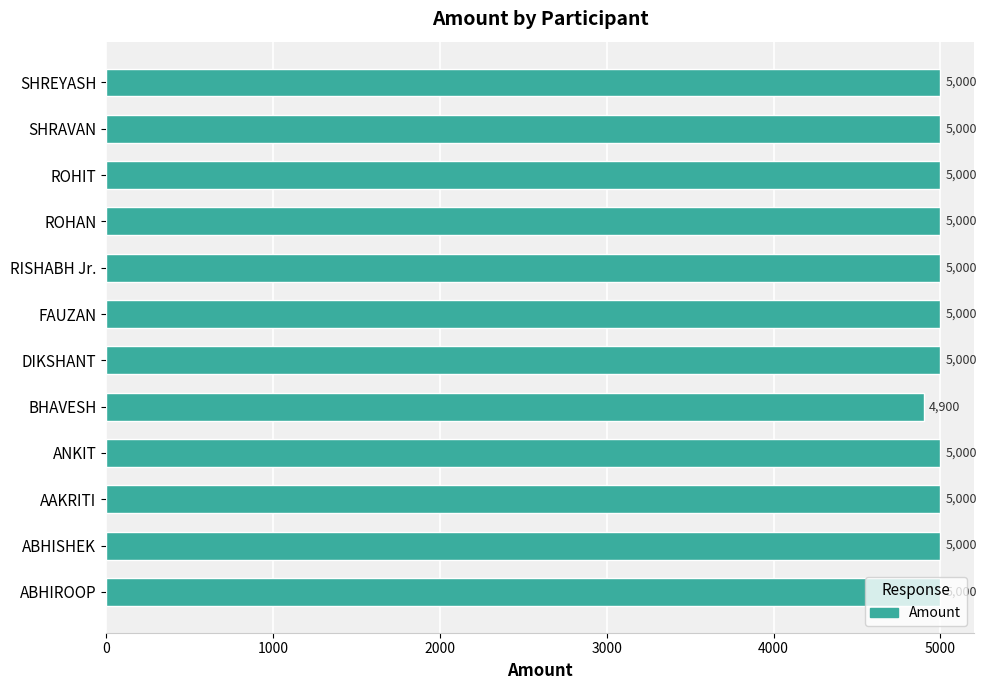

The chart shows a value of 7653 at ROHIT. True or false?

False